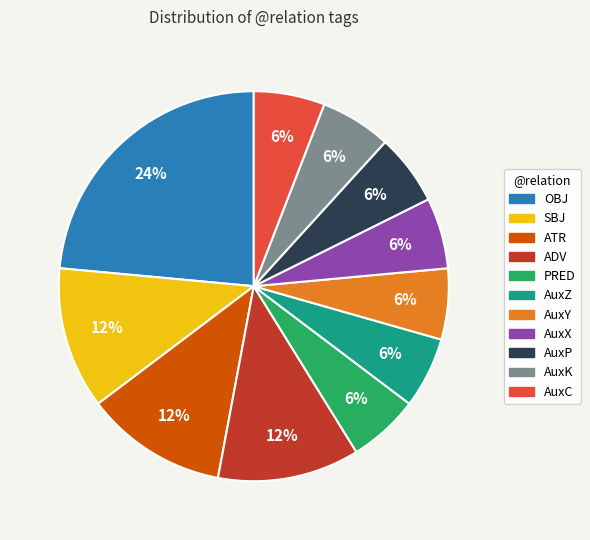

To the nearest percent, what is the difference between the largest and smallest slice percentages?

18%